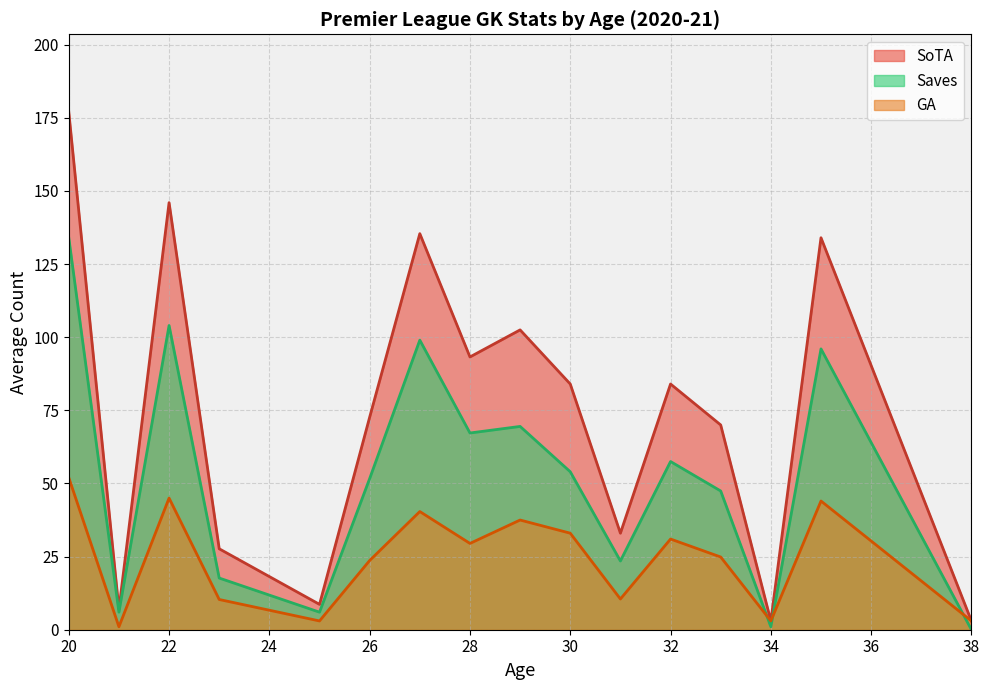

True or false: SoTA has a value of 3.0 at 34.

True